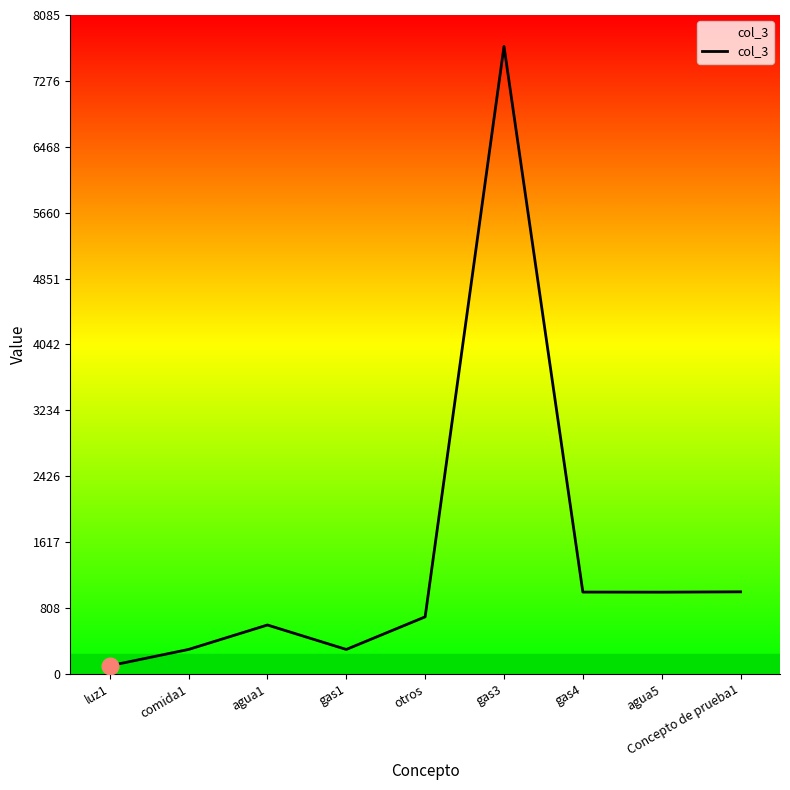

Is it true that the value at gas4 is 1004?

True